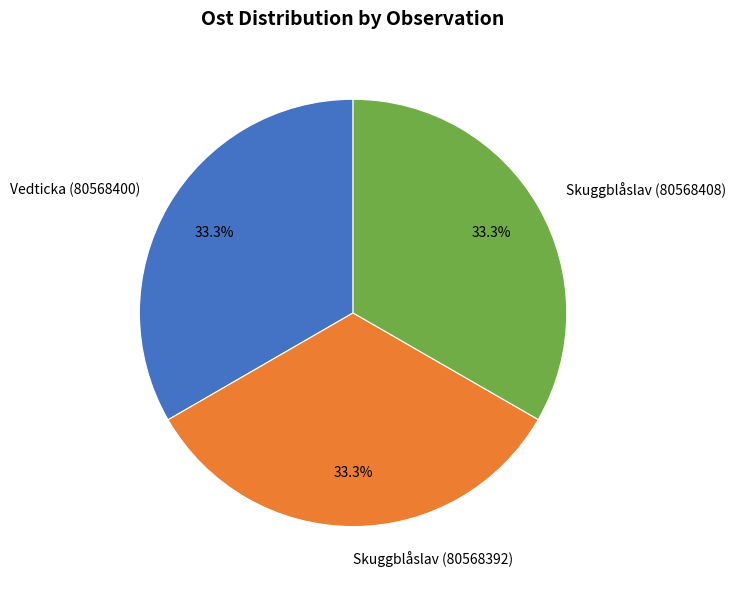

What percentage is the Vedticka (80568400) slice, to the nearest percent?

33%